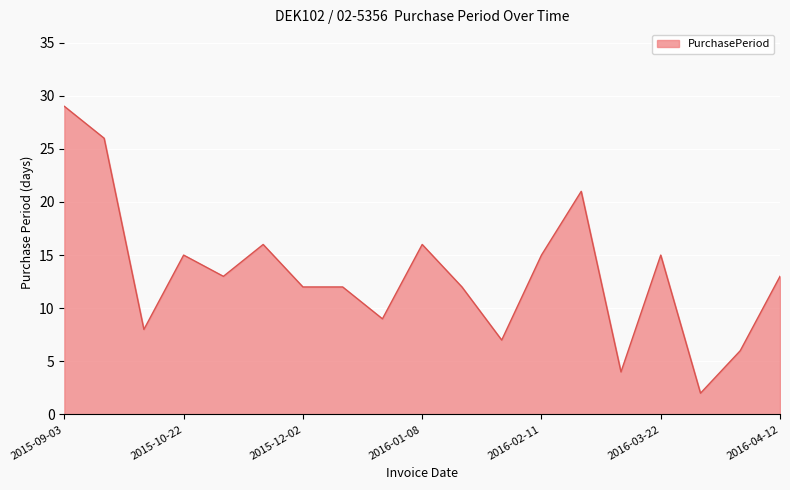

What is the greatest value displayed?

29